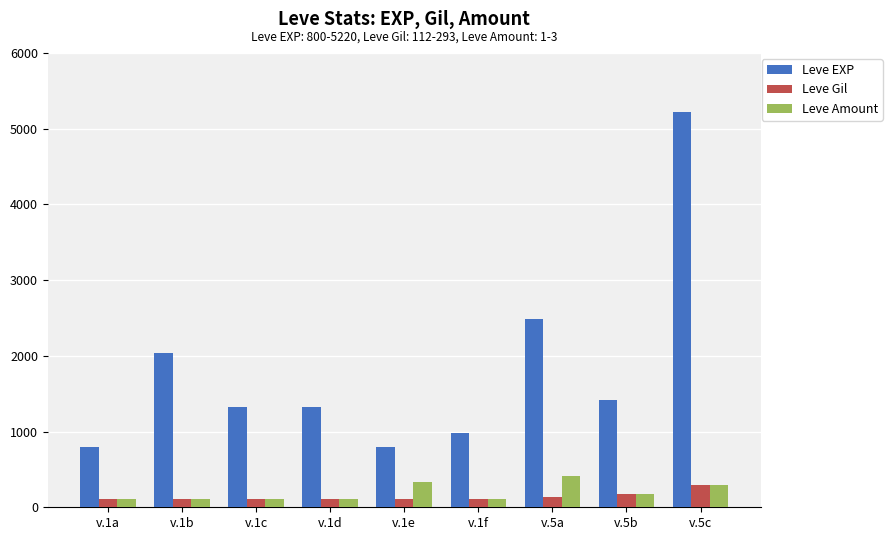

Are the bars horizontal?

No